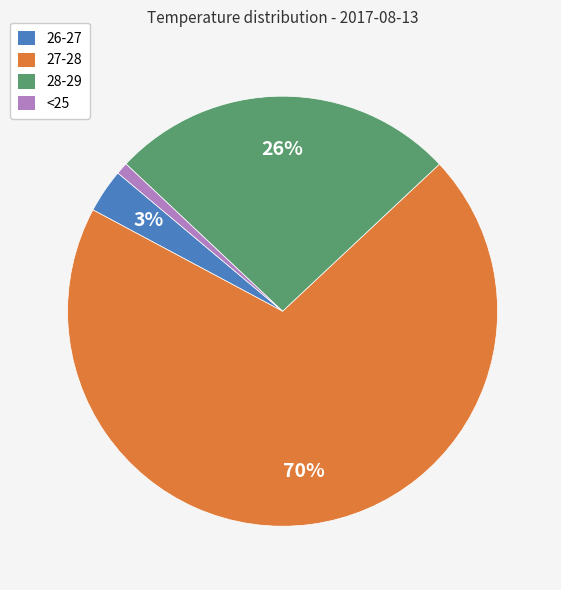

To the nearest percent, what is the average slice percentage?

25%